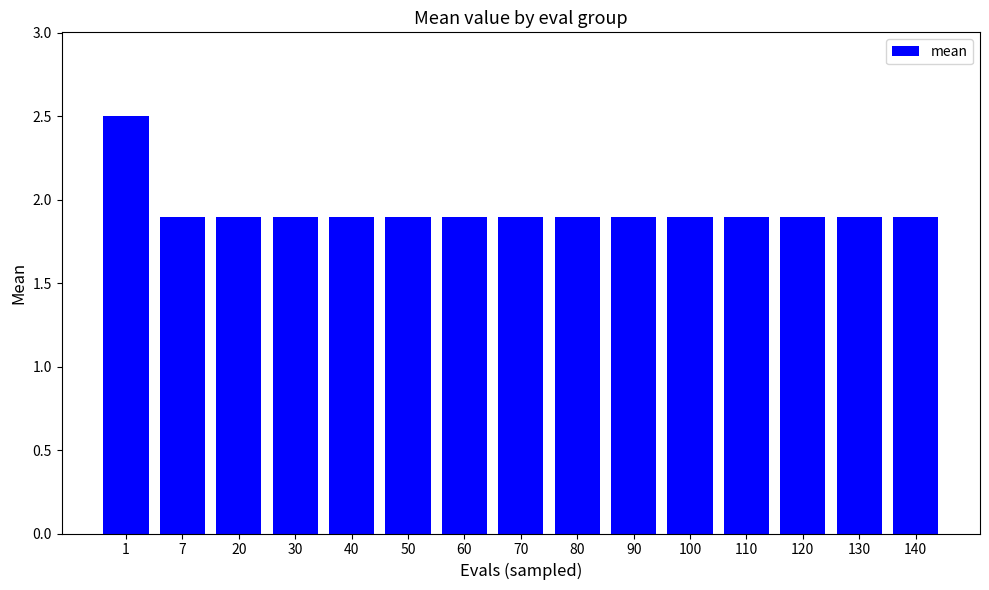

True or false: the data shows 1.9 at 100.

True